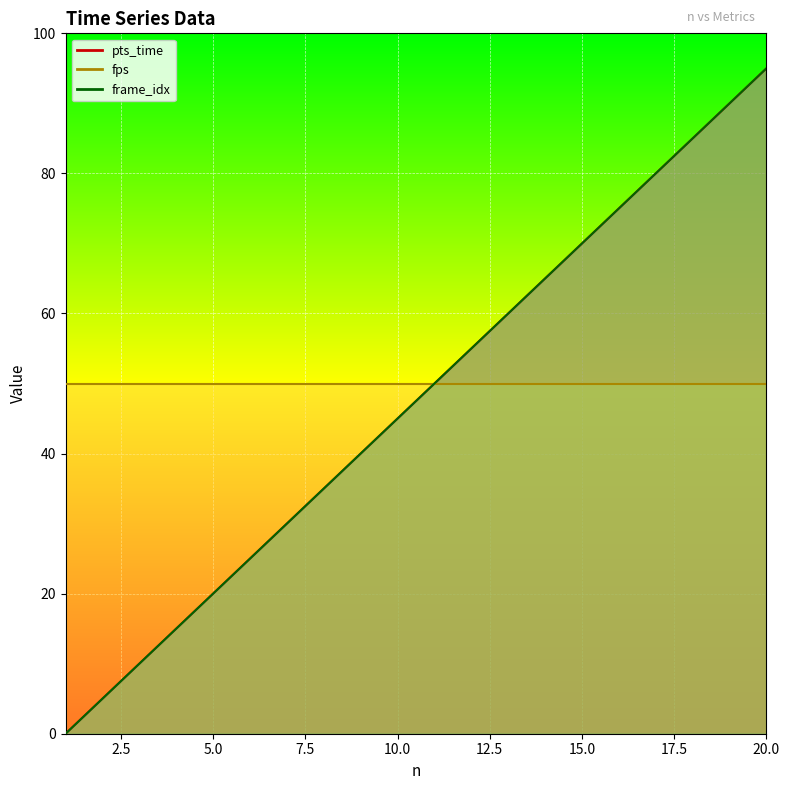

Rank the categories by frame_idx value from highest to lowest.

20, 19, 18, 17, 16, 15, 14, 13, 12, 11, 10, 9, 8, 7, 6, 5, 4, 3, 2, 1